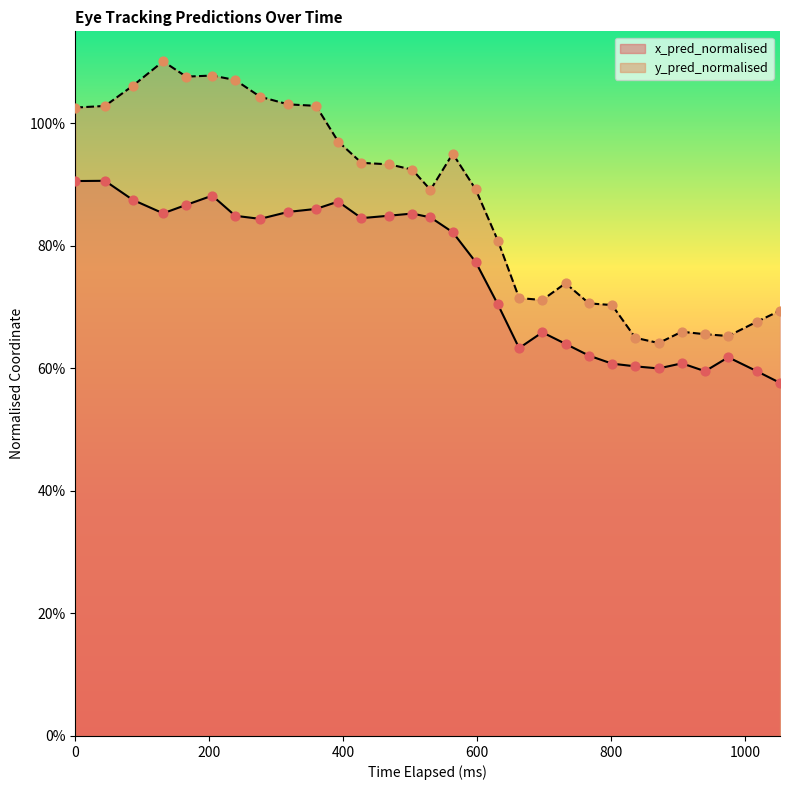

Which series reaches the maximum Y coordinate?

y_pred_normalised